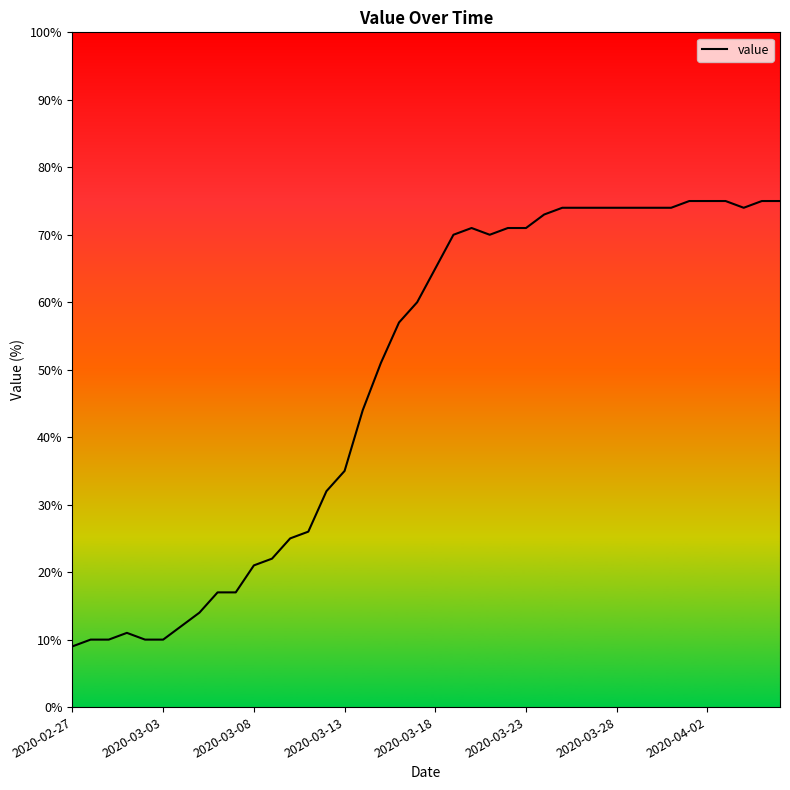

Reading left to right, transcribe all the data shown in this chart.

9	10	10	11	10	10	12	14	17	17	21	22	25	26	32	35	44	51	57	60	65	70	71	70	71	71	73	74	74	74	74	74	74	74	75	75	75	74	75	75